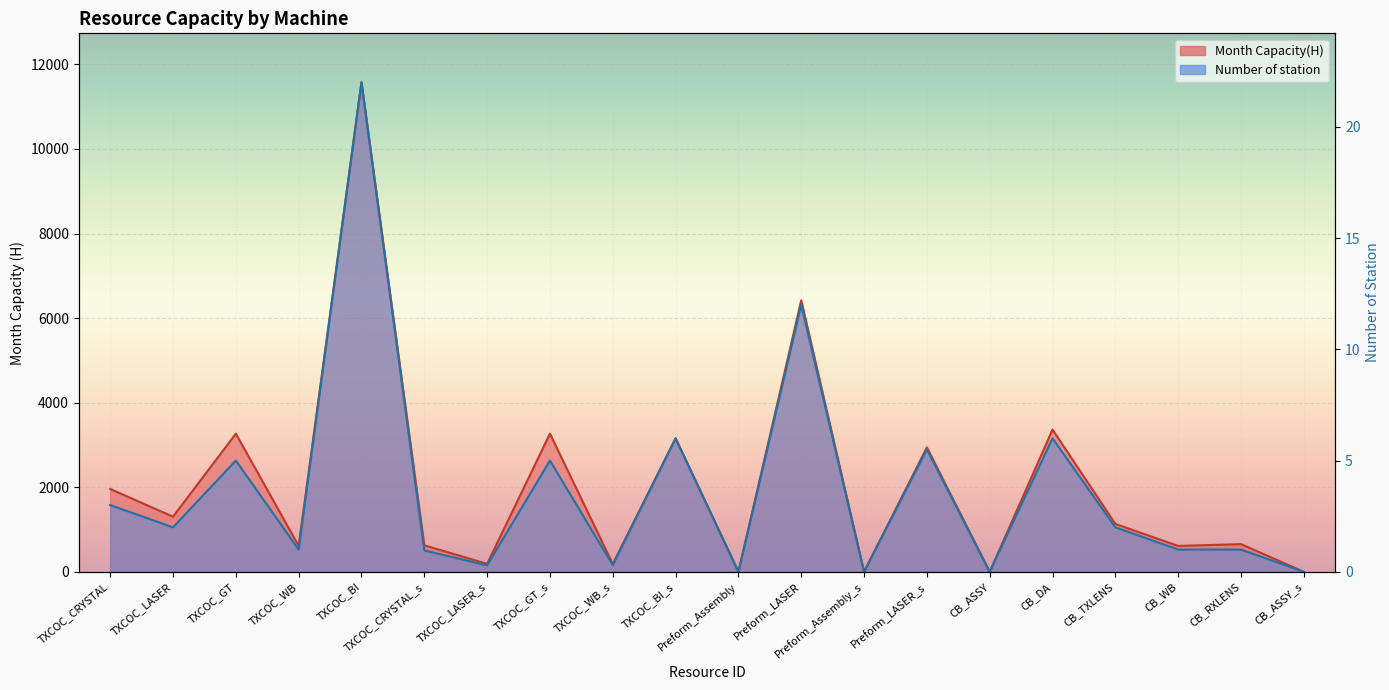

True or false: Number of station and Month Capacity(H) intersect in this chart.

False